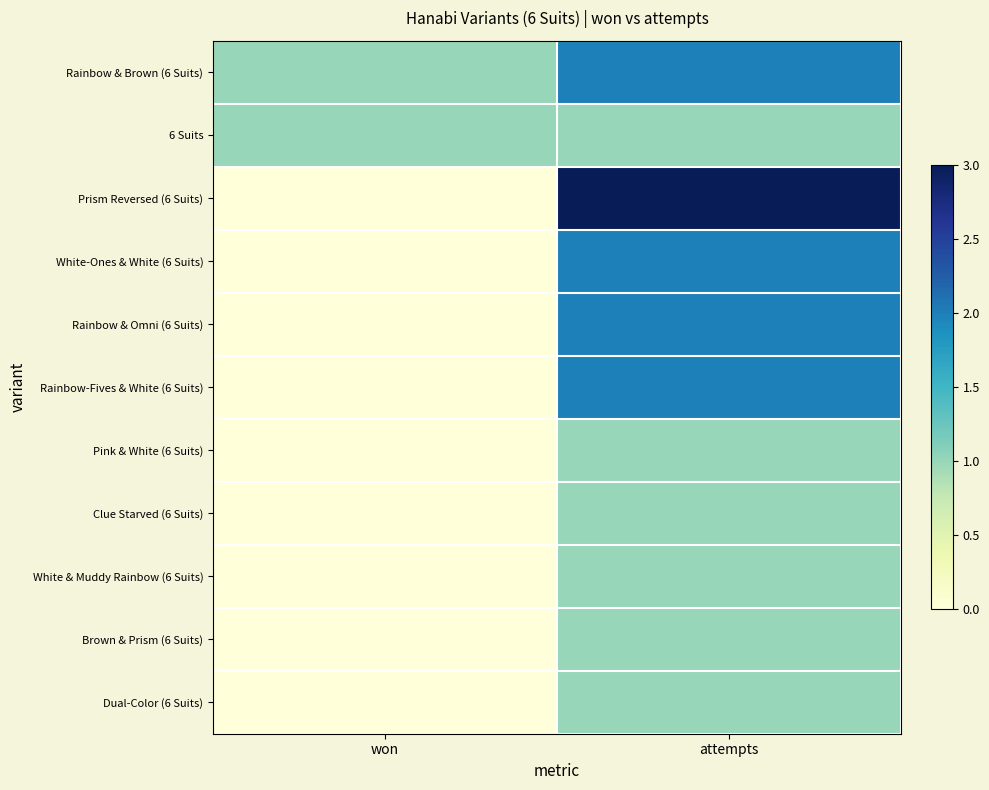

Which series has the largest range (max minus min)?

Prism Reversed (6 Suits)